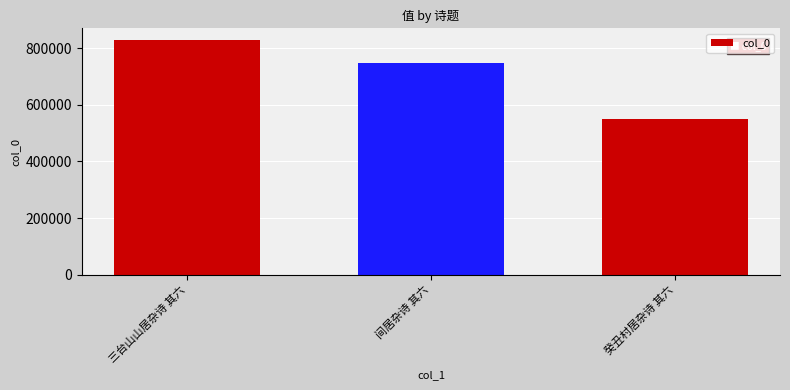

Which has a higher value, 三台山山居杂诗 其六 or 癸丑村居杂诗 其六?

三台山山居杂诗 其六